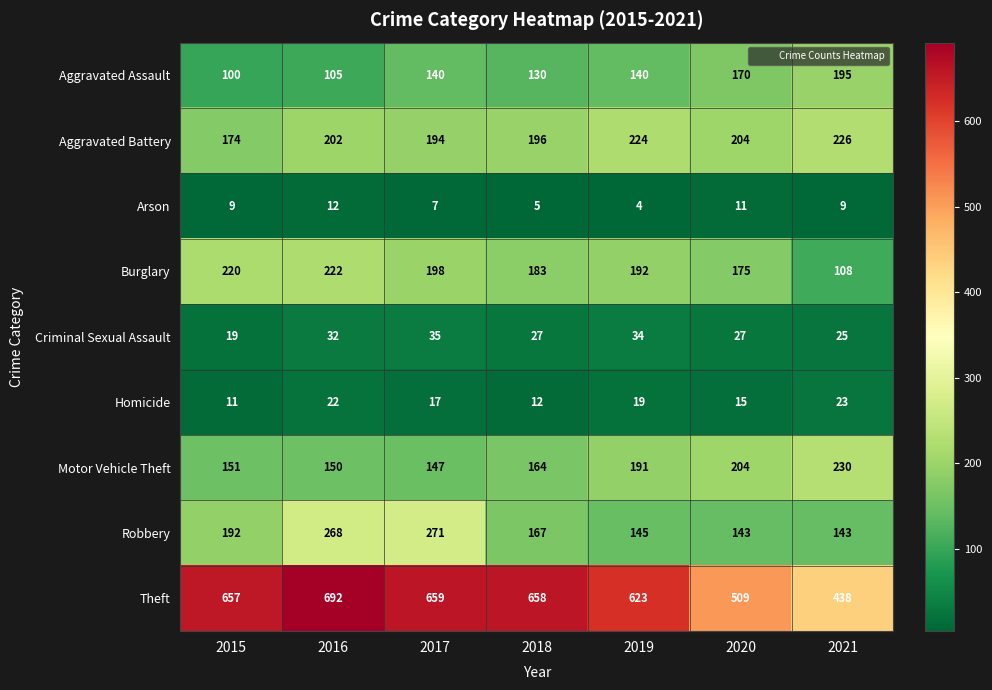

Rank the series by their maximum value, from lowest to highest.

Arson, Homicide, Criminal Sexual Assault, Aggravated Assault, Burglary, Aggravated Battery, Motor Vehicle Theft, Robbery, Theft